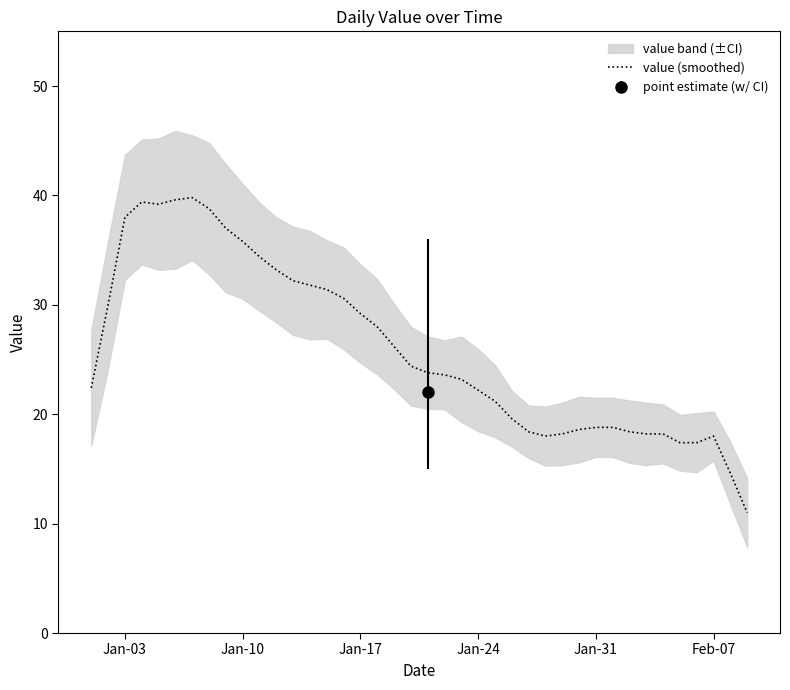

What is the greatest value displayed?

39.8